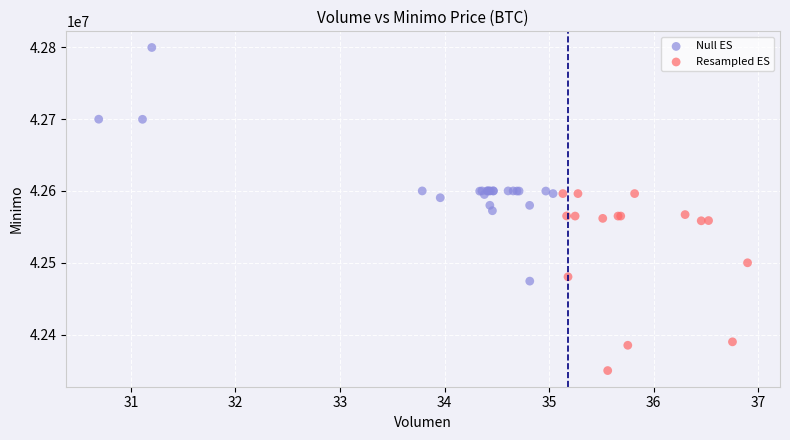

Which series reaches the minimum Y coordinate?

Resampled ES